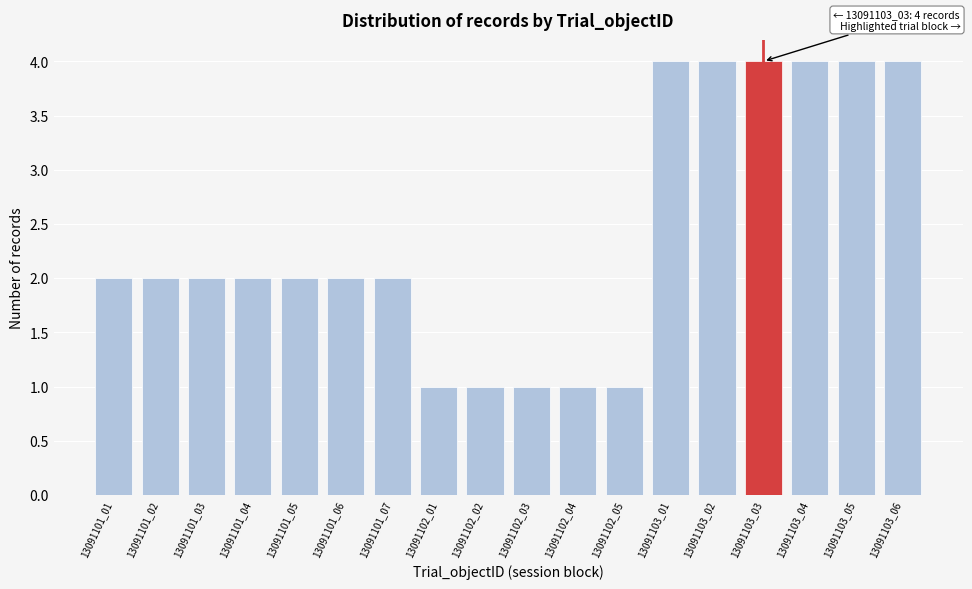

Reading left to right, list all the values displayed in this chart.

13091101_01=2	13091101_02=2	13091101_03=2	13091101_04=2	13091101_05=2	13091101_06=2	13091101_07=2	13091102_01=1	13091102_02=1	13091102_03=1	13091102_04=1	13091102_05=1	13091103_01=4	13091103_02=4	13091103_03=4	13091103_04=4	13091103_05=4	13091103_06=4